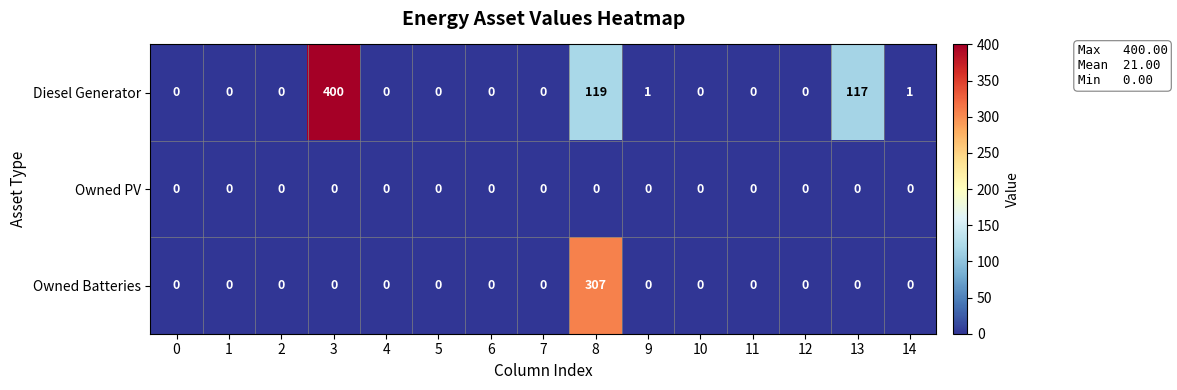

At how many categories does at least one series exceed 249?

2